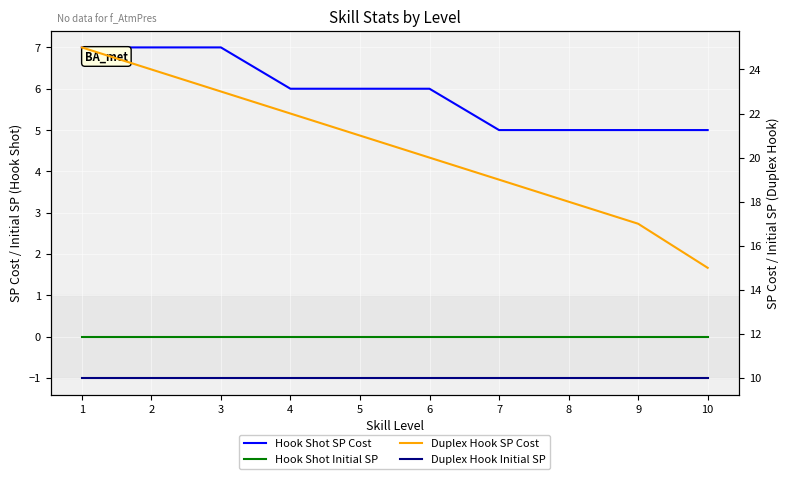

At which label does Duplex Hook Initial SP reach its peak?

1